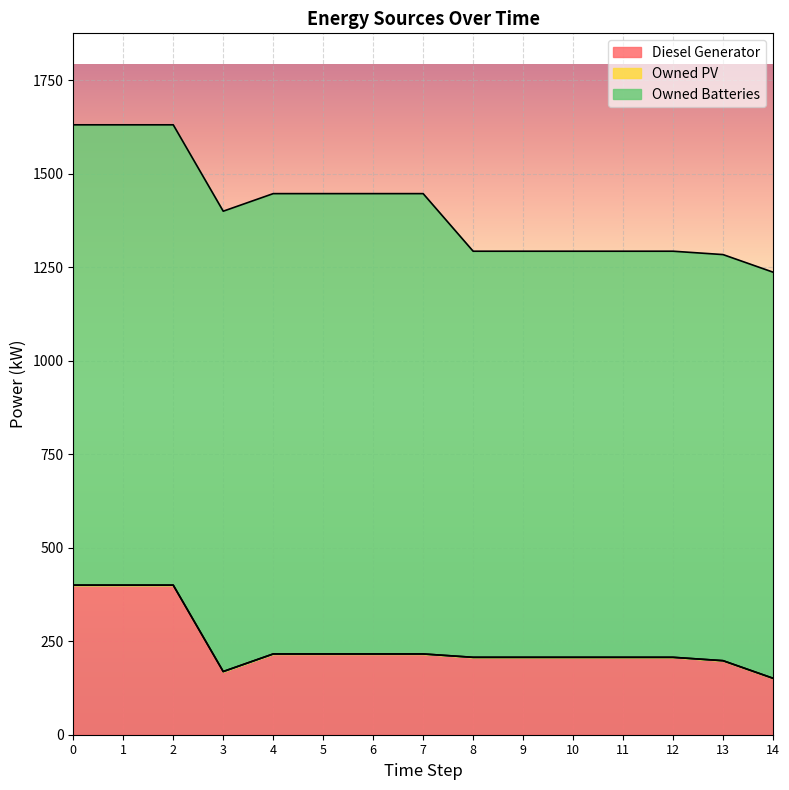

Which category has the lowest value in the Diesel Generator series?

14